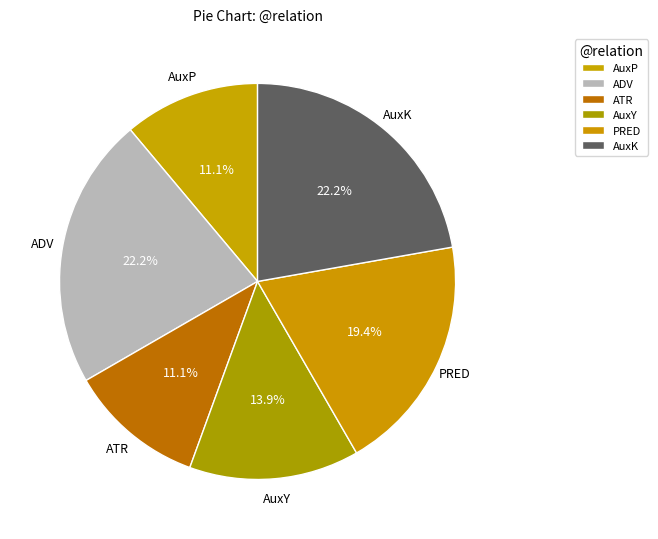

Which slice is the smallest?

AuxP